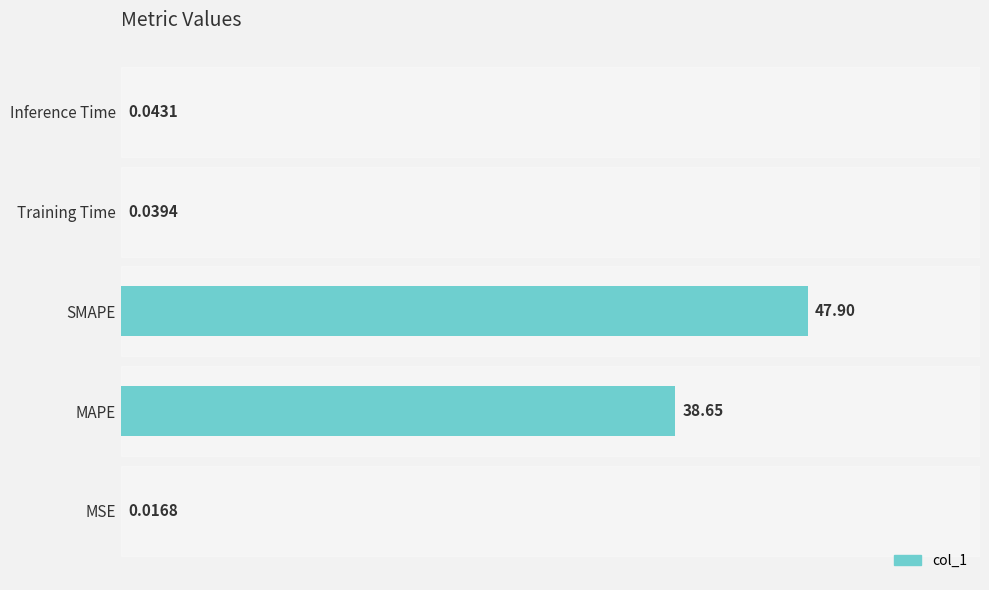

What is the sum of the values at Training Time and MAPE?

38.7